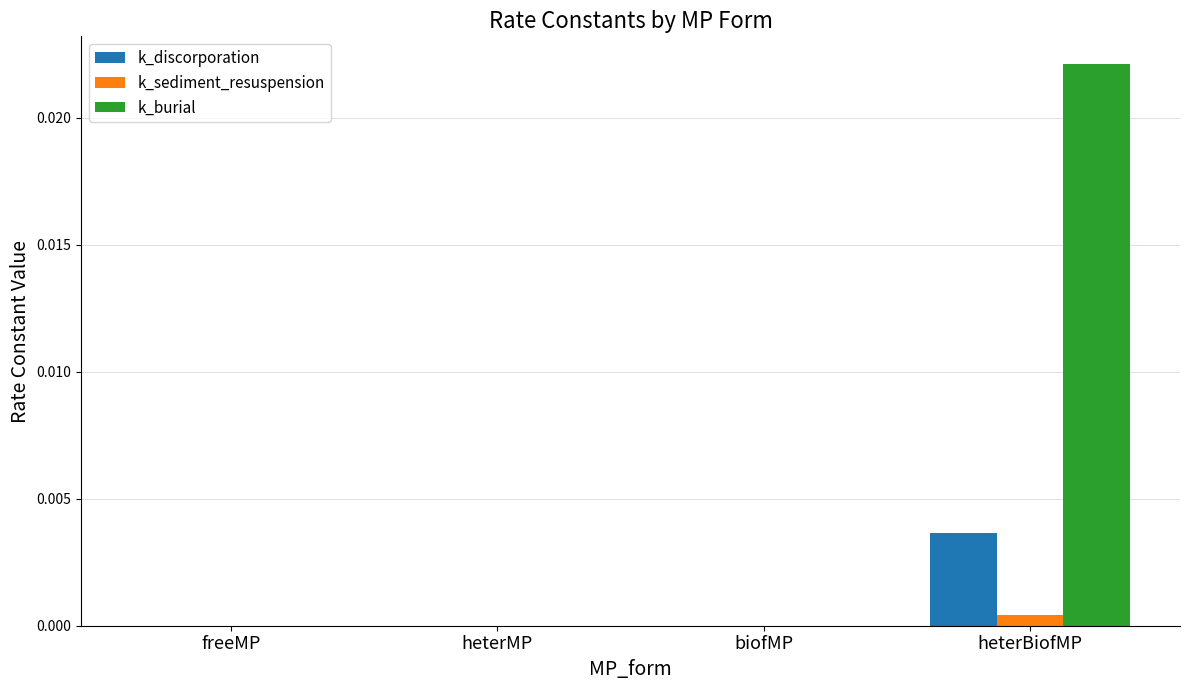

Between heterMP and heterBiofMP, which series saw the biggest shift?

k_burial